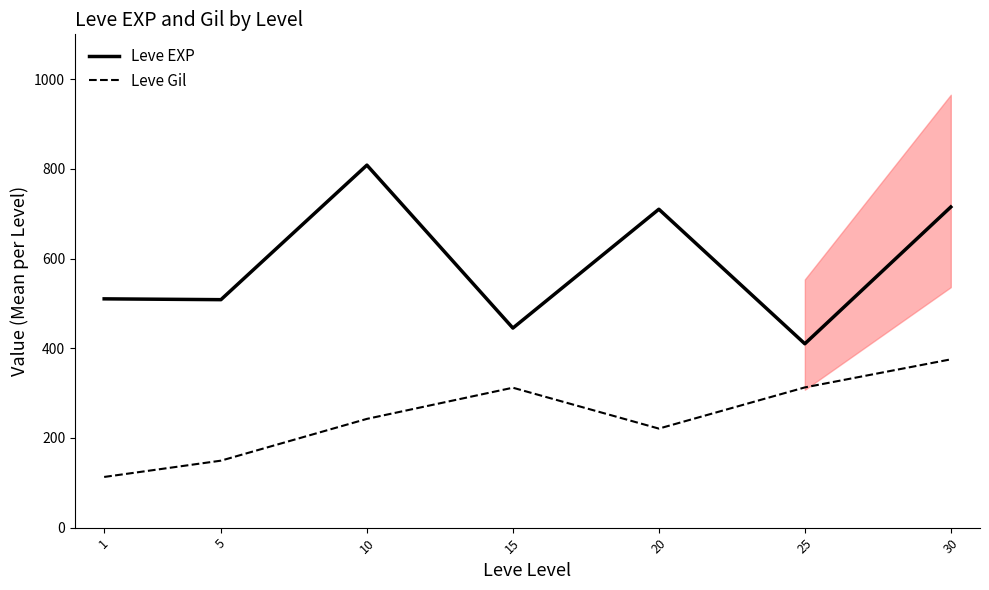

What is the spread (max minus min) of values at 1?

397.2